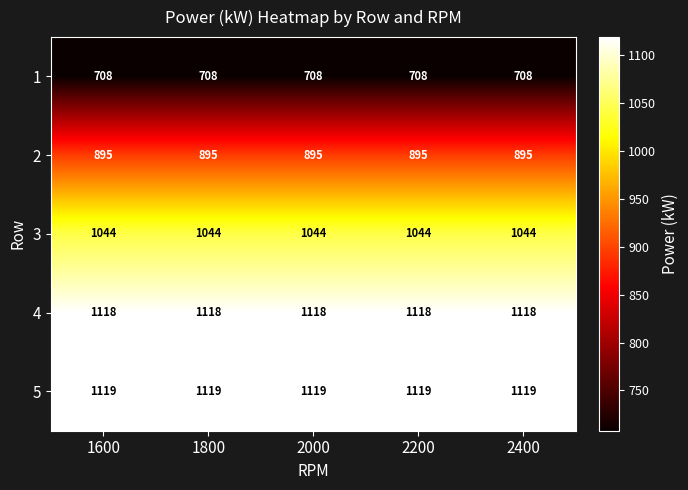

Which series has the largest total across all categories?

5